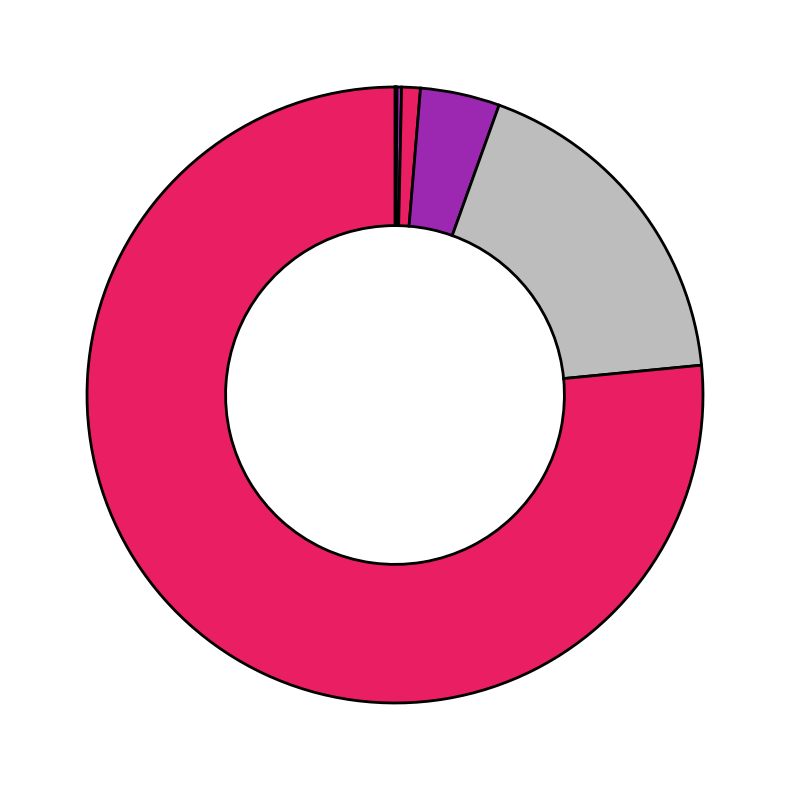

Is there any slice that represents more than half of the pie?

Yes